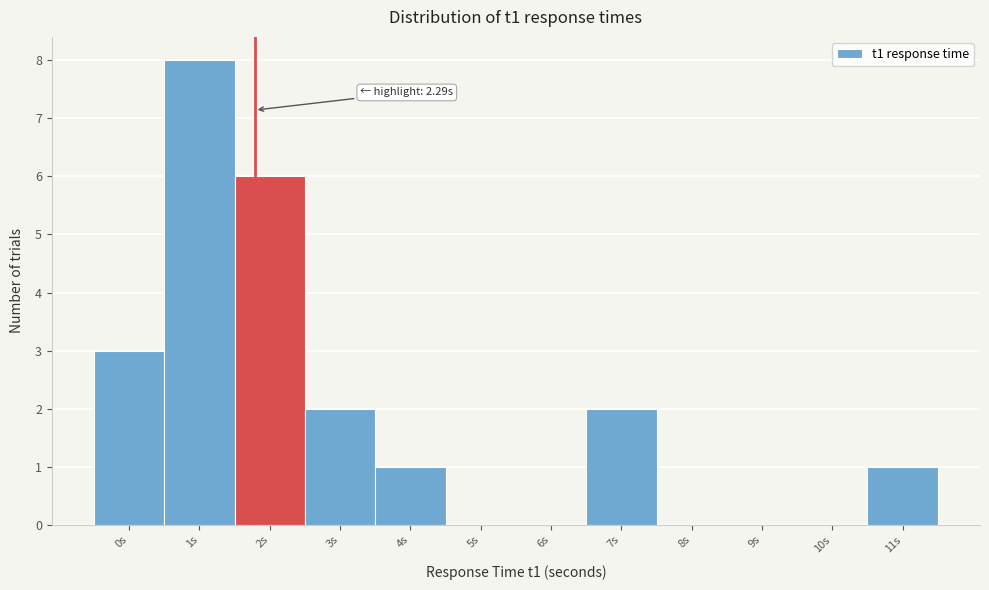

Reading right to left, extract all data points from this chart.

11s=1	10s=0	9s=0	8s=0	7s=2	6s=0	5s=0	4s=1	3s=2	2s=6	1s=8	0s=3